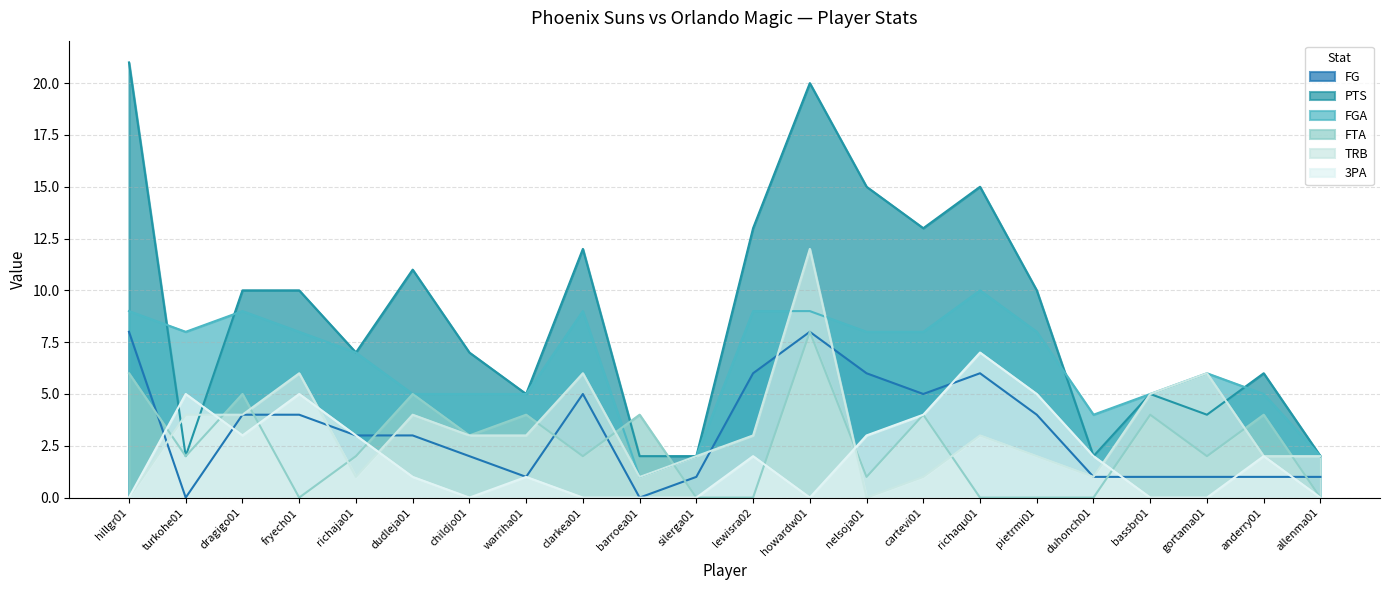

Where is the first local maximum for PTS?

dudleja01